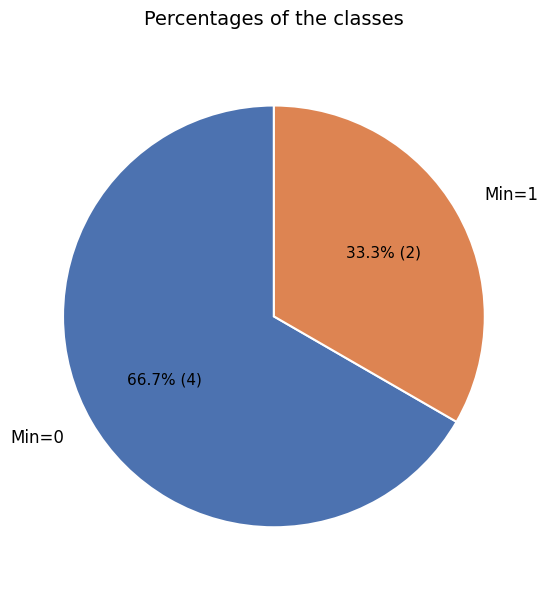

Rank the categories by value from highest to lowest.

Min=0, Min=1